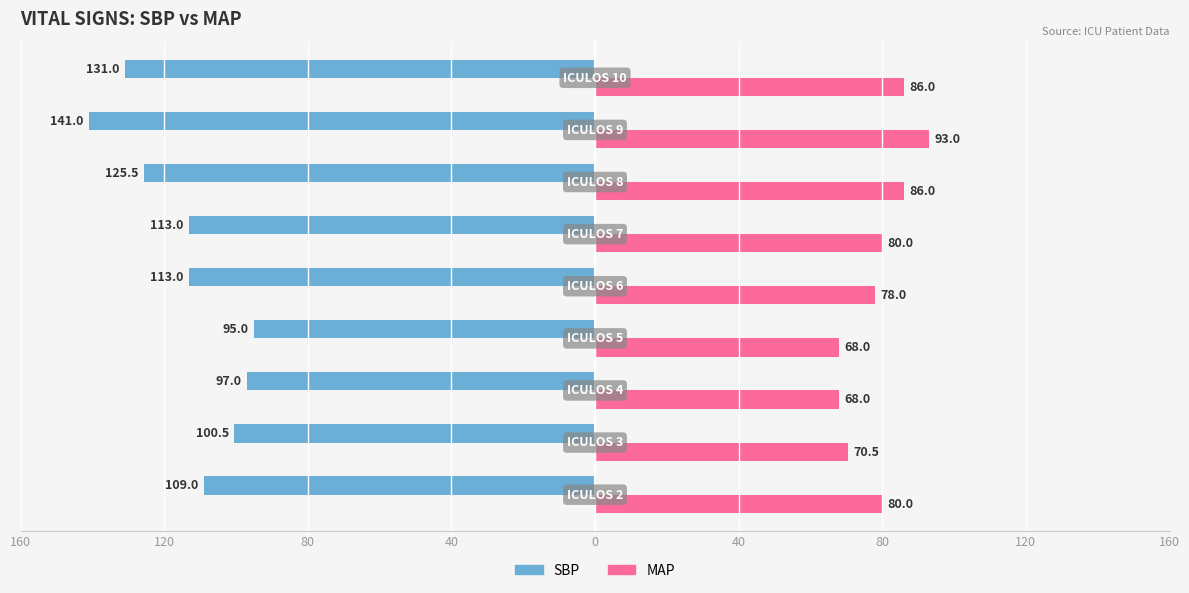

What are all the series names shown in the legend?

SBP, MAP